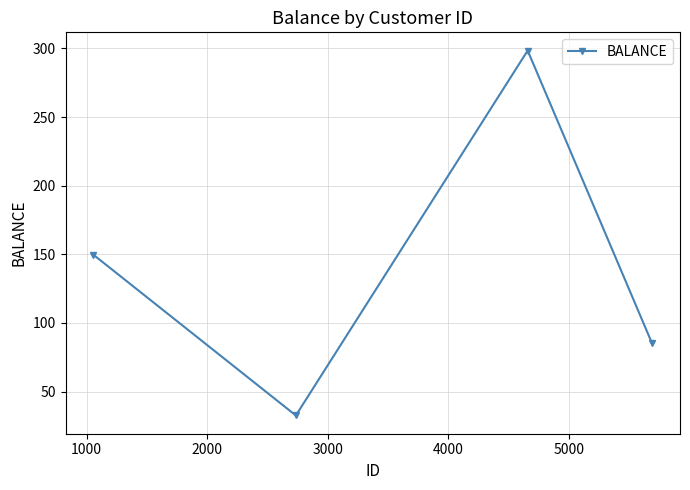

What is the average value?

141.5